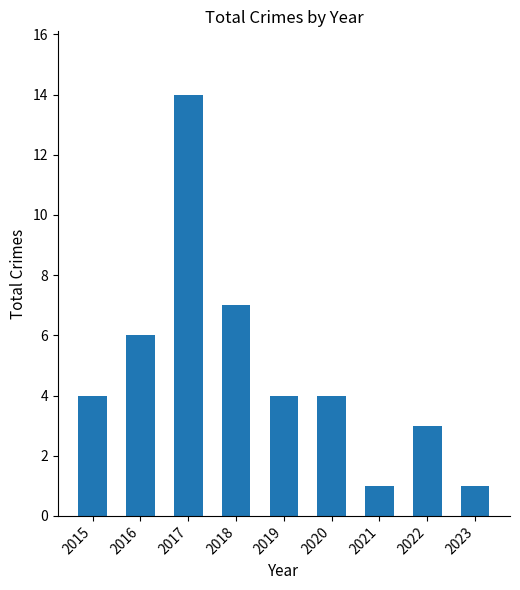

The value at 2022 is 3. True or false?

True